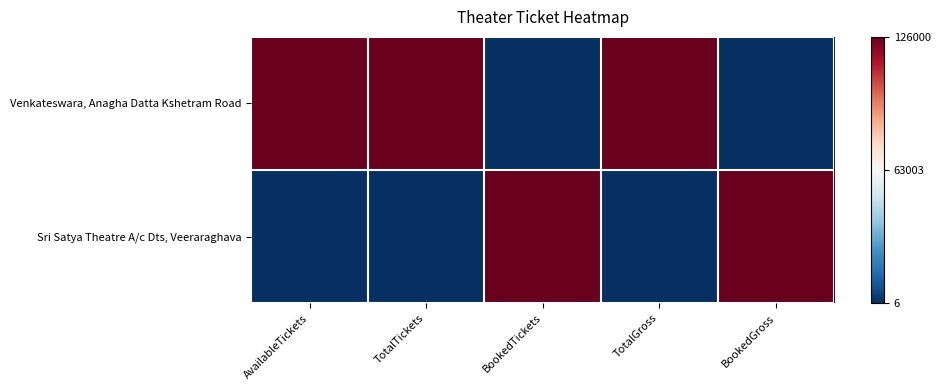

Which has a higher value, BookedGross or AvailableTickets?

AvailableTickets